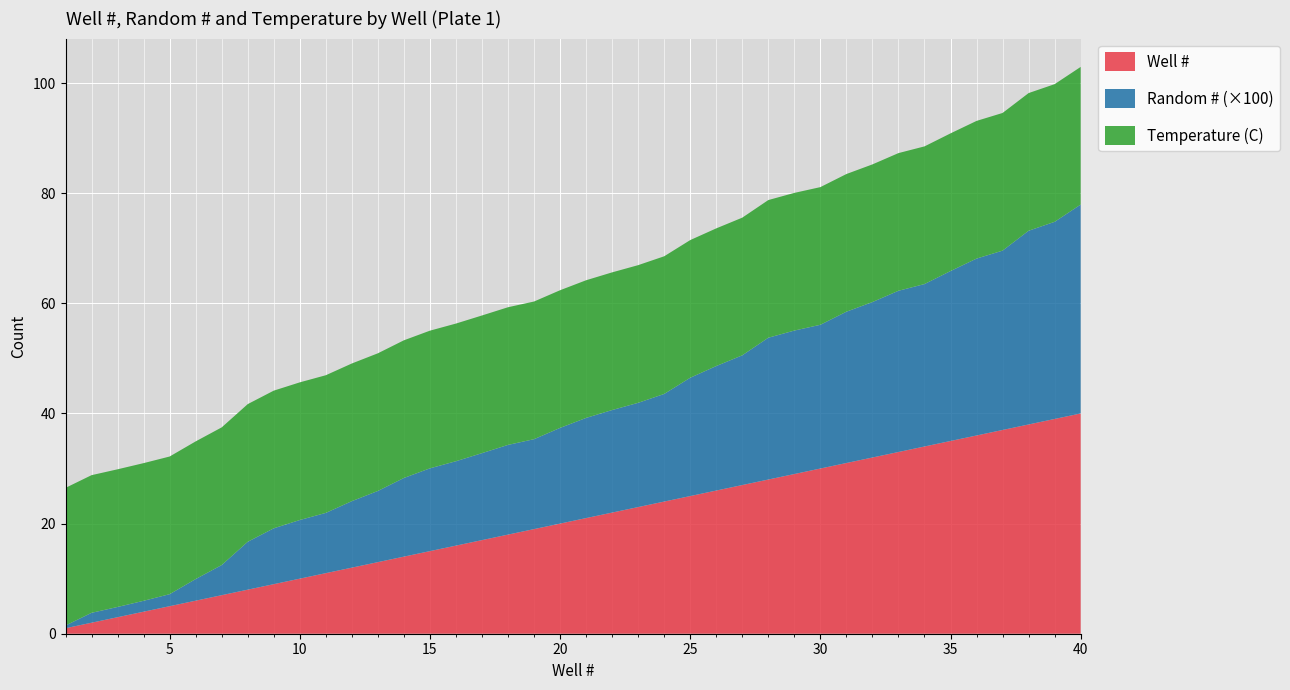

True or false: Well # has a value of 3.3 at 10.

False